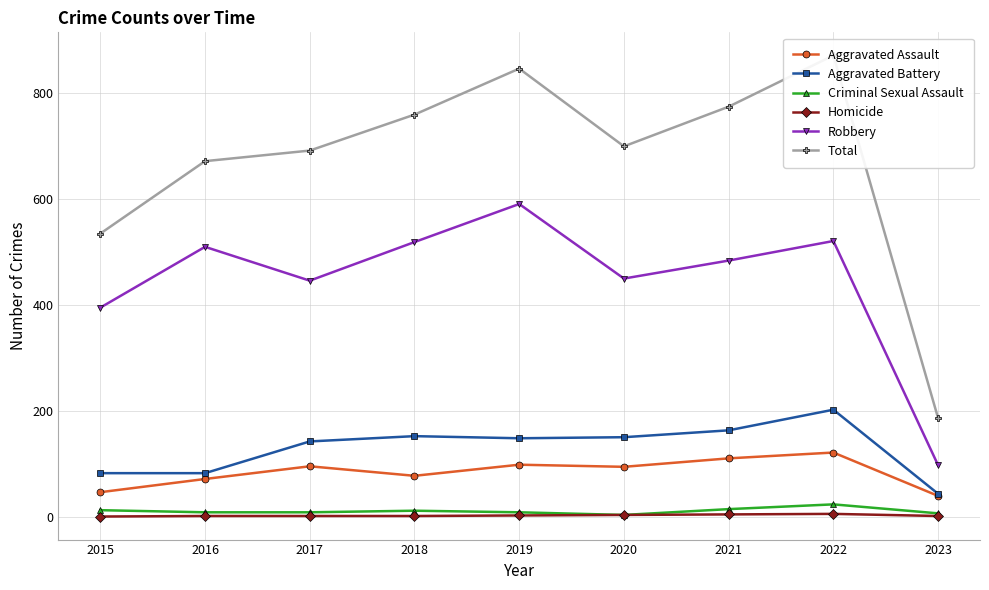

Reading right to left, transcribe all the data shown in this chart.

Aggravated Assault: 39	121	110	94	98	77	95	71	46
Aggravated Battery: 43	202	163	150	148	152	142	82	82
Criminal Sexual Assault: 6	23	14	3	8	11	8	8	12
Homicide: 1	5	4	3	2	1	1	1	0
Robbery: 97	521	484	450	591	519	446	510	395
Total: 186	872	775	700	847	760	692	672	535